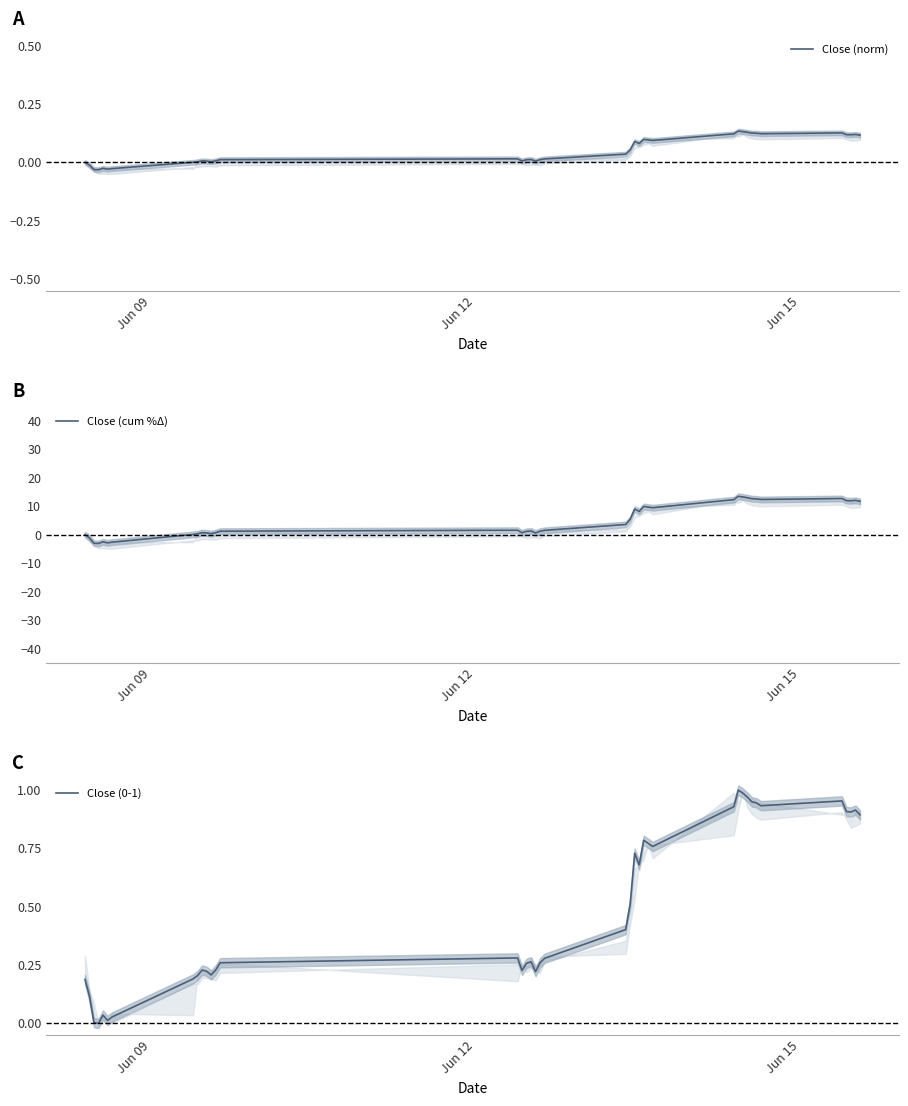

True or false: Close (0-1) and Close (norm) cross at least once.

False